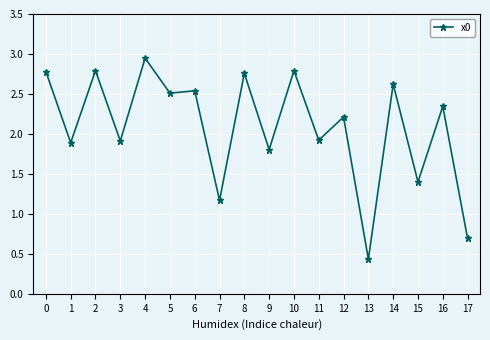

Approximately how many times larger is the value at 15 compared to 8?

0.5